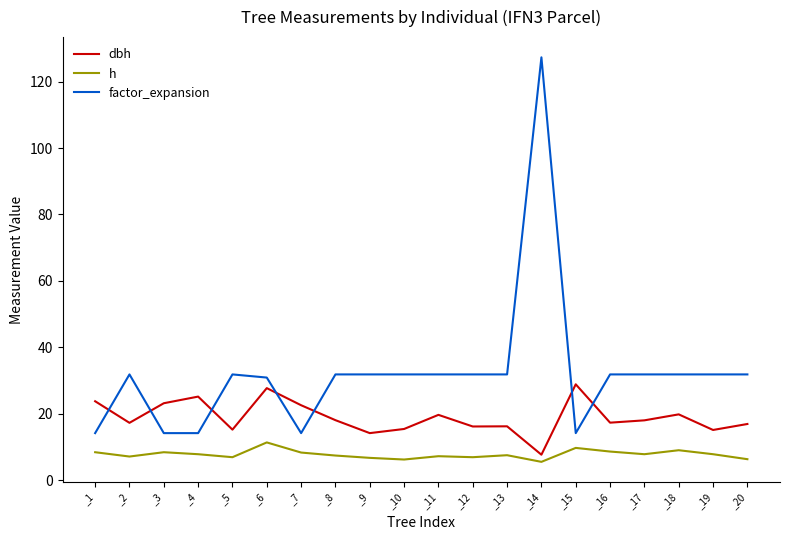

Which series changed the most between _7 and _8?

factor_expansion